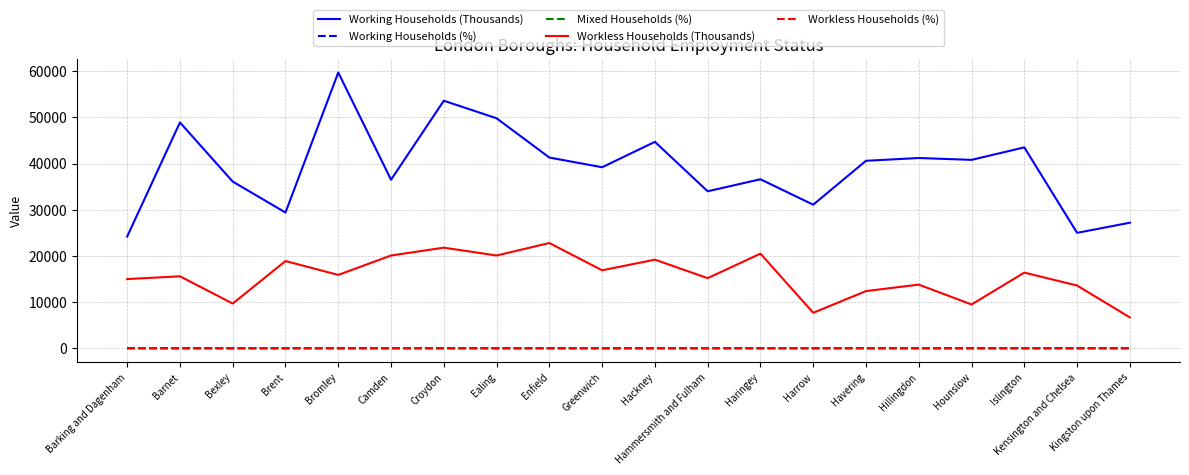

True or false: Workless Households (%) and Workless Households (Thousands) cross at least once.

False